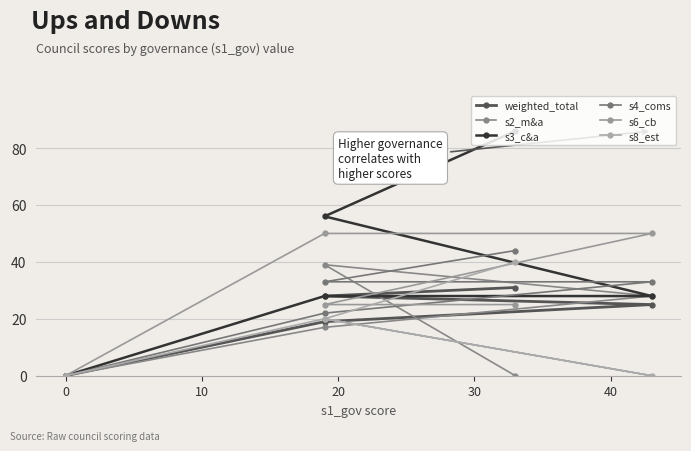

What are all the series names shown in the legend?

weighted_total, s2_m&a, s3_c&a, s4_coms, s6_cb, s8_est